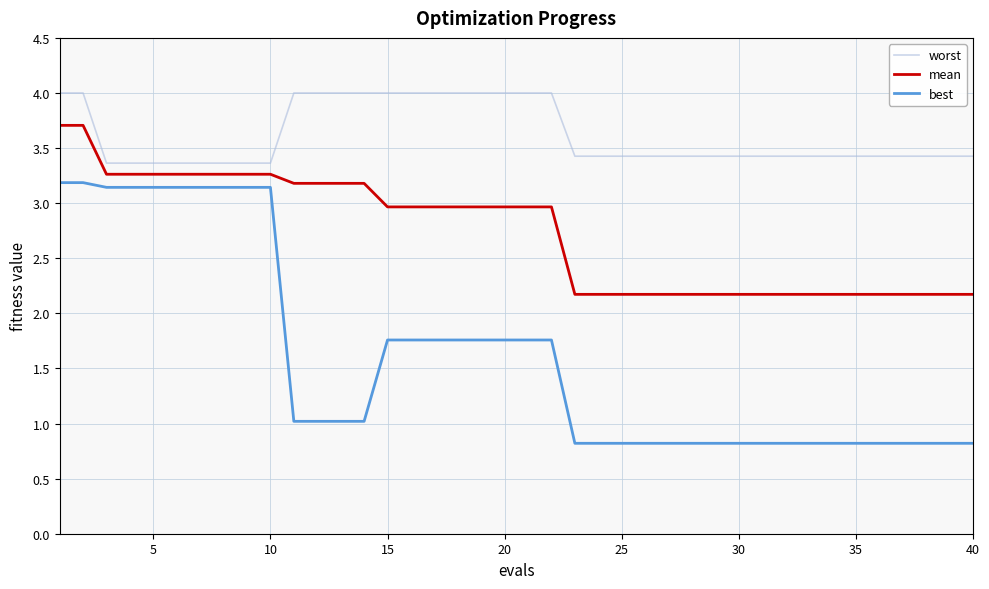

Which series has the widest spread of values?

best